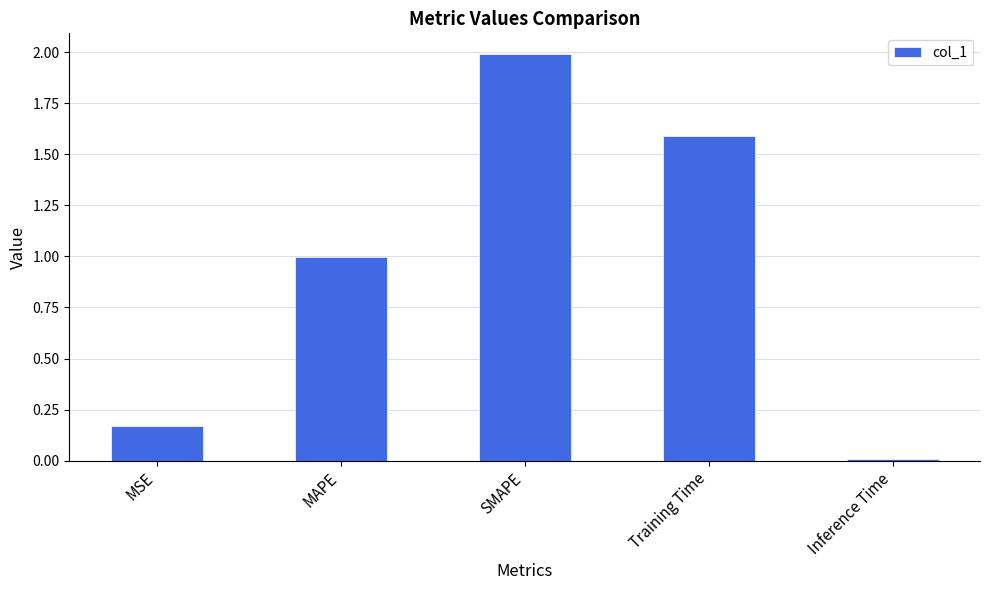

What is the difference between the maximum and minimum values?

2.0